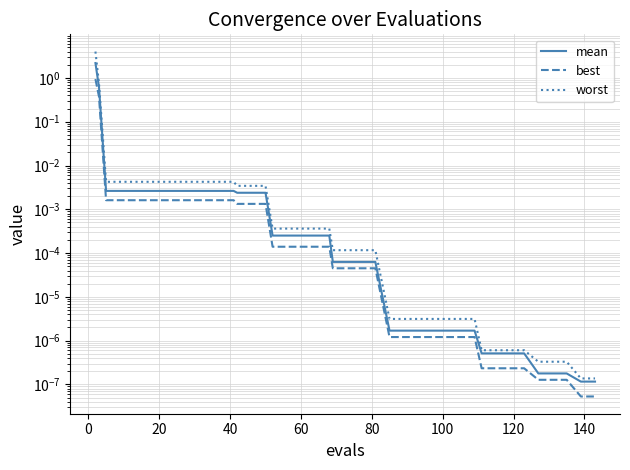

Which has a higher value, 25 or 160?

160